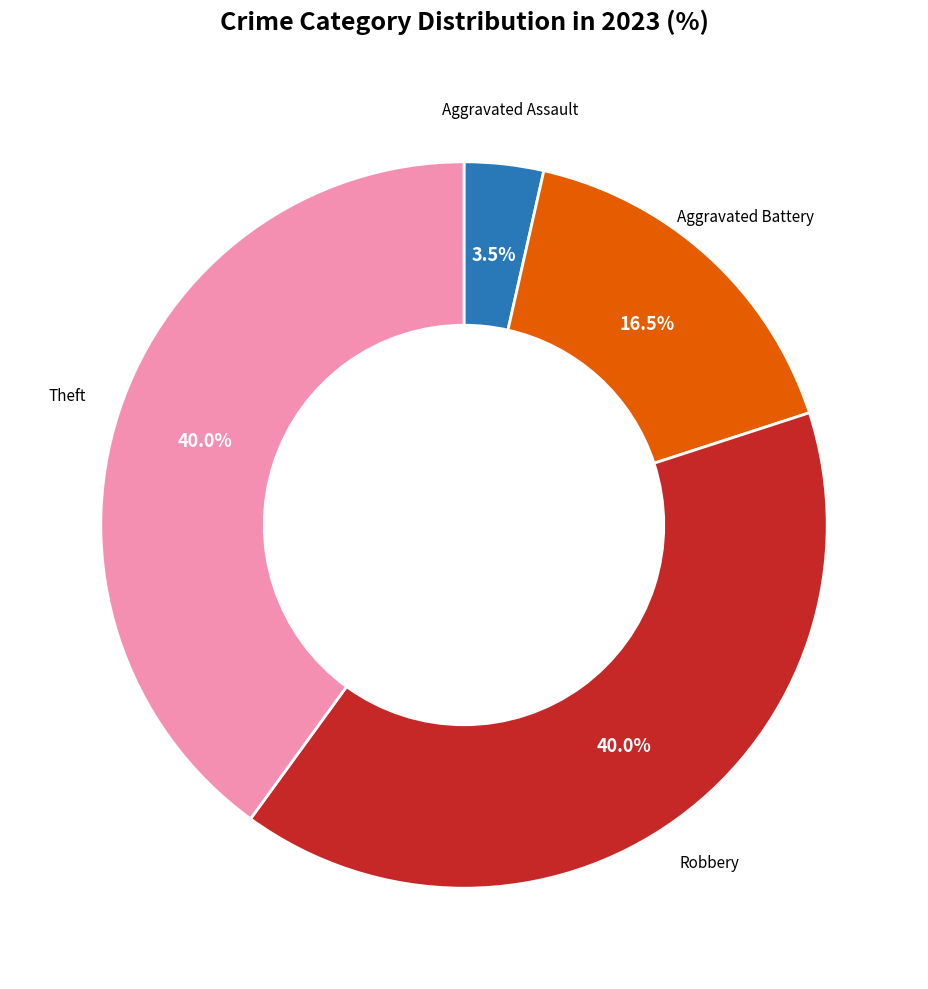

Between Aggravated Assault and Aggravated Battery, which is larger?

Aggravated Battery